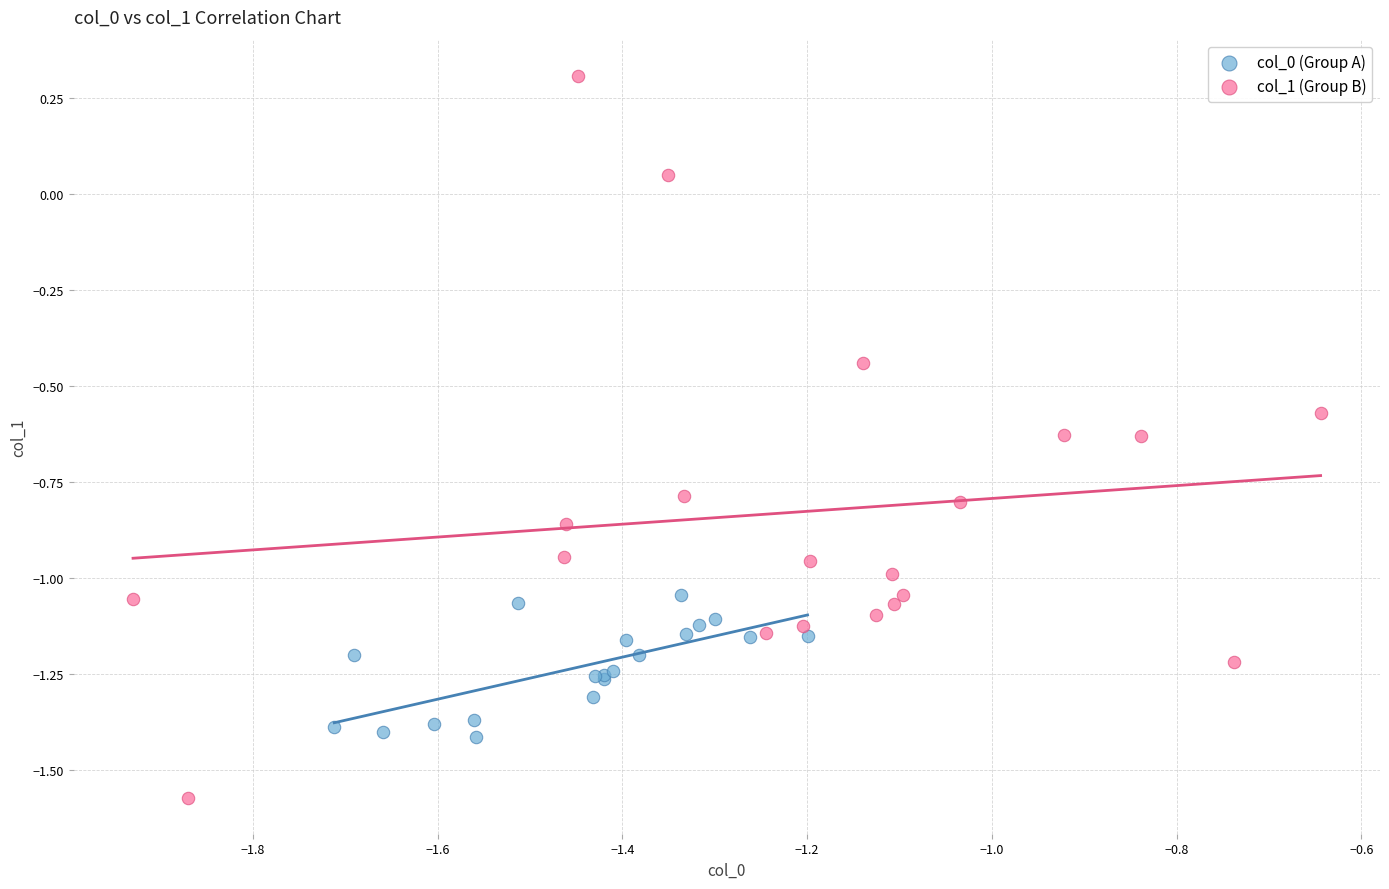

Which series has the largest Y range (max minus min)?

col_1 (Group B)